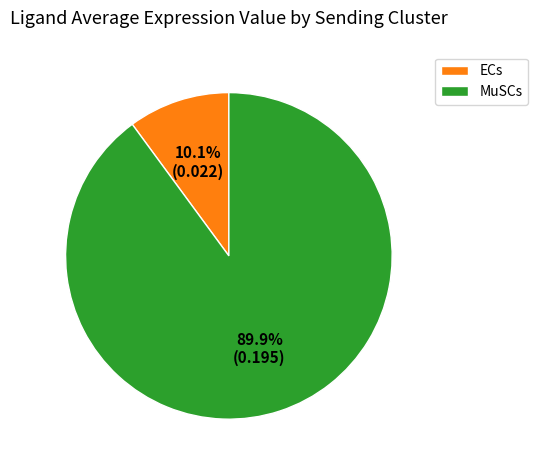

Rank the categories by value from lowest to highest.

ECs, MuSCs